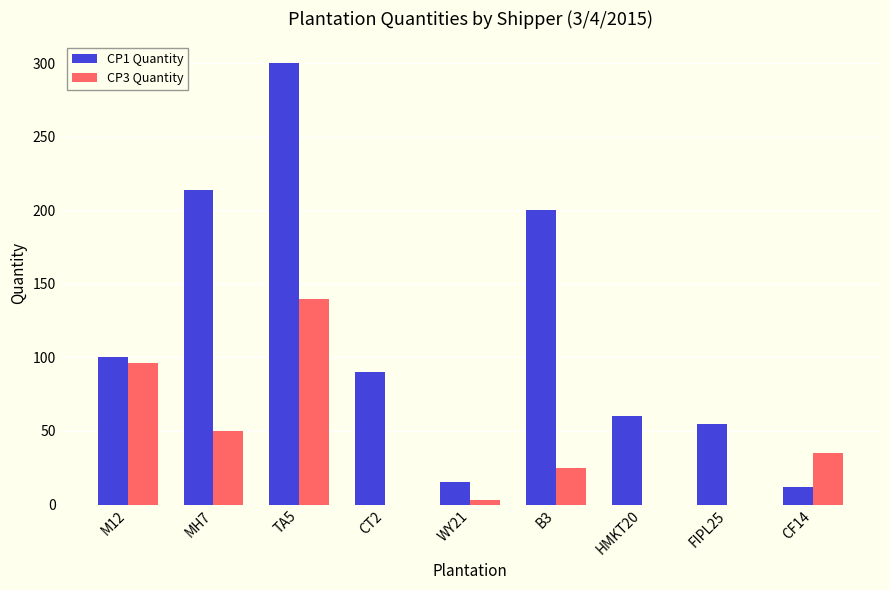

Which series has the largest total across all categories?

CP1 Quantity